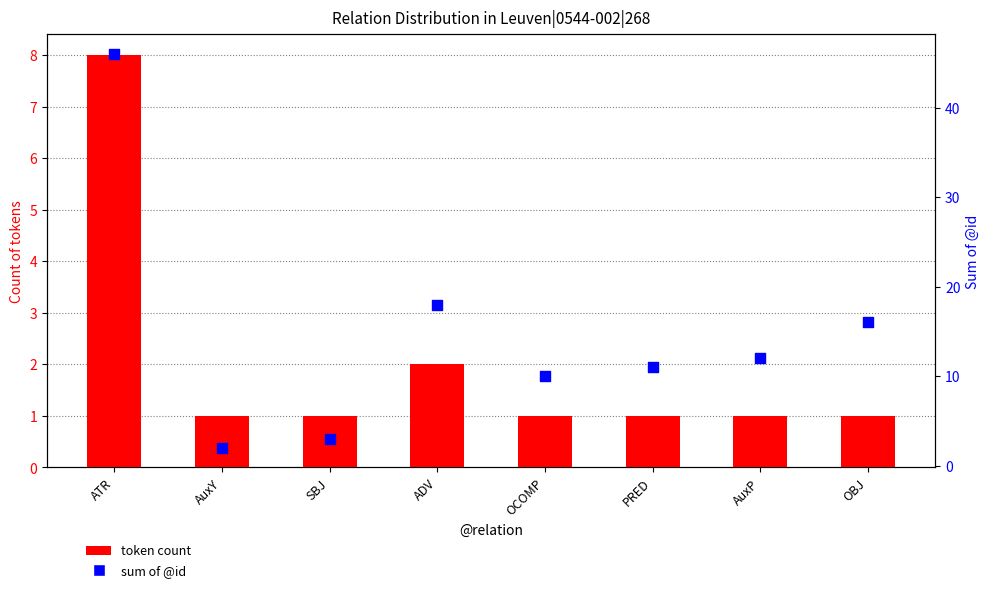

What is the total value across all series at AuxY?

3